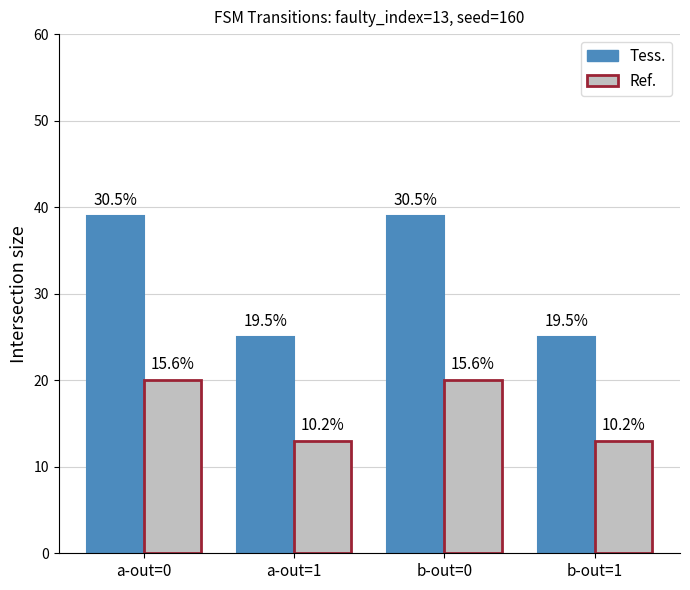

The value of Ref. at b-out=1 is 19. True or false?

False